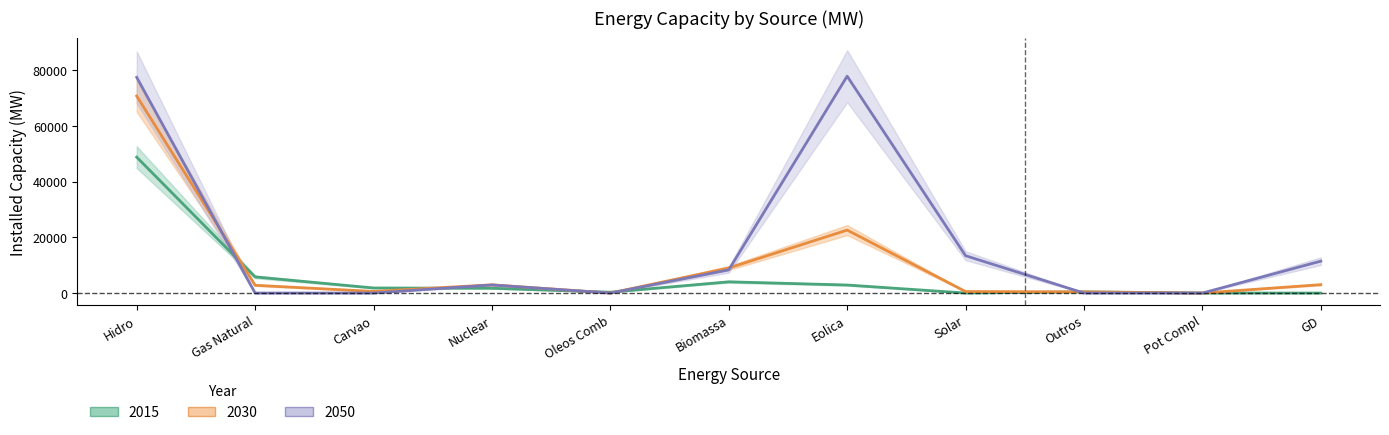

How many values in the 2050 series are below 2917?

5